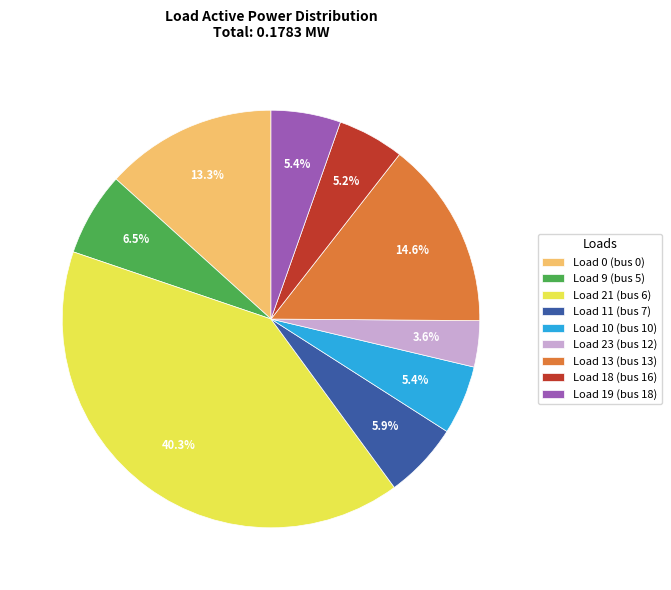

Combined, do Load 18 (bus 16) and Load 19 (bus 18) account for over 50%?

No